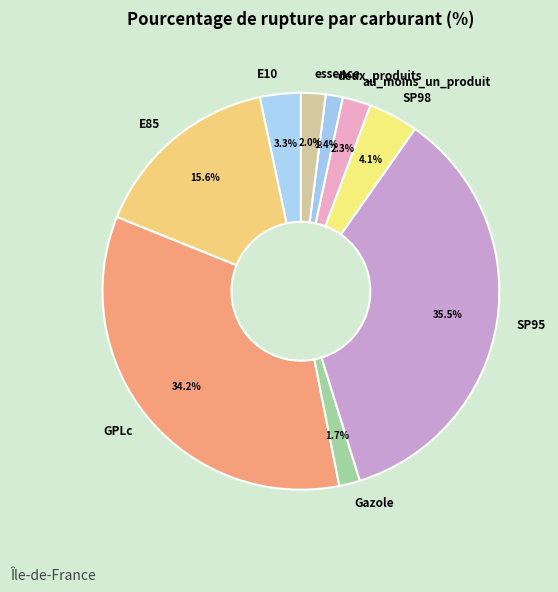

Which has a higher value, GPLc or Gazole?

GPLc